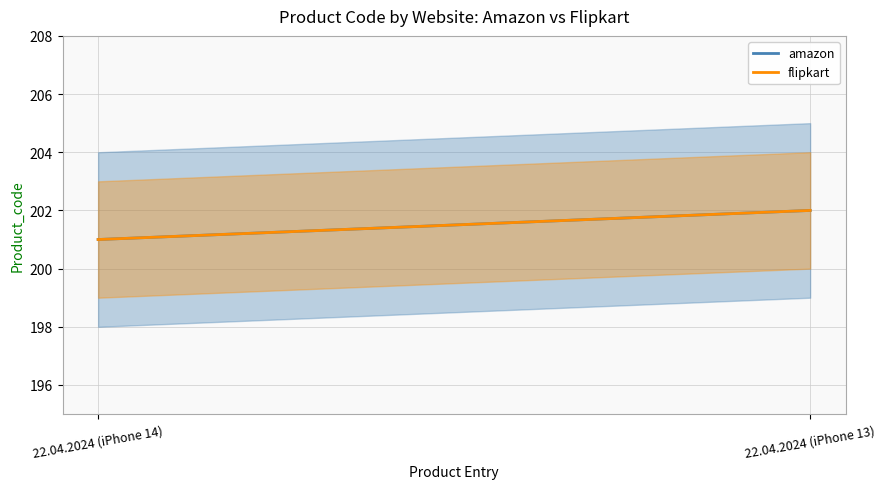

Is it true that flipkart equals 114 at 22.04.2024 (iPhone 14)?

False